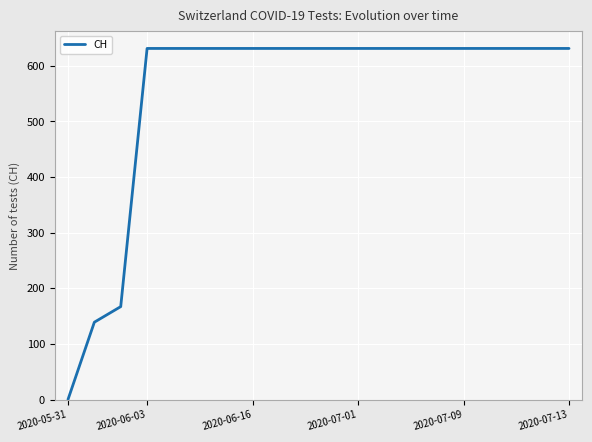

What is the difference between the maximum and minimum values?

631